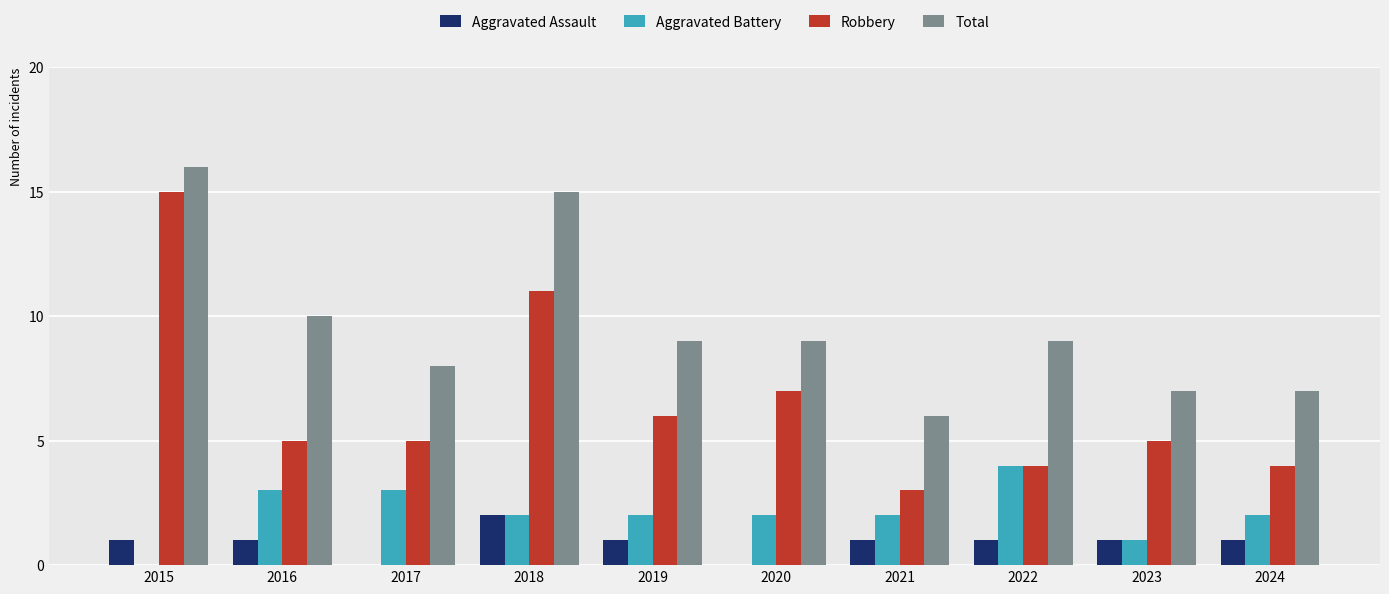

At which category is the sum across all series the highest?

2015